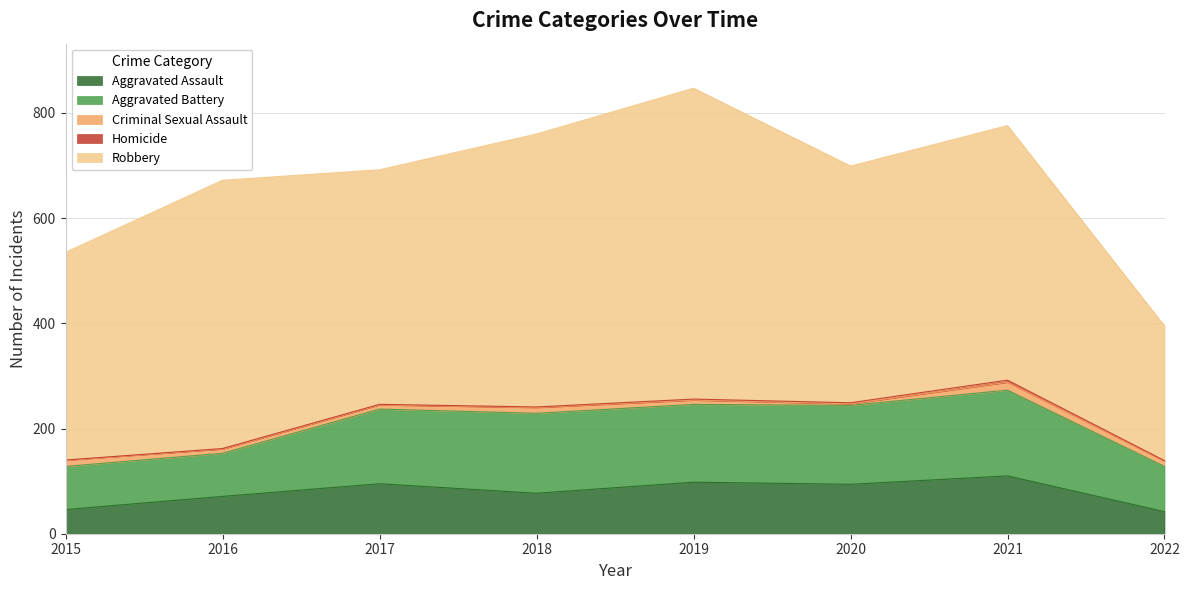

Reading right to left, extract all data points from this chart.

Aggravated Assault: 2022=42	2021=110	2020=94	2019=98	2018=77	2017=95	2016=71	2015=46
Aggravated Battery: 2022=86	2021=163	2020=150	2019=148	2018=152	2017=142	2016=82	2015=82
Criminal Sexual Assault: 2022=10	2021=15	2020=3	2019=8	2018=11	2017=8	2016=8	2015=12
Homicide: 2022=1	2021=4	2020=2	2019=2	2018=1	2017=1	2016=1	2015=0
Robbery: 2022=256	2021=484	2020=450	2019=591	2018=519	2017=446	2016=510	2015=395